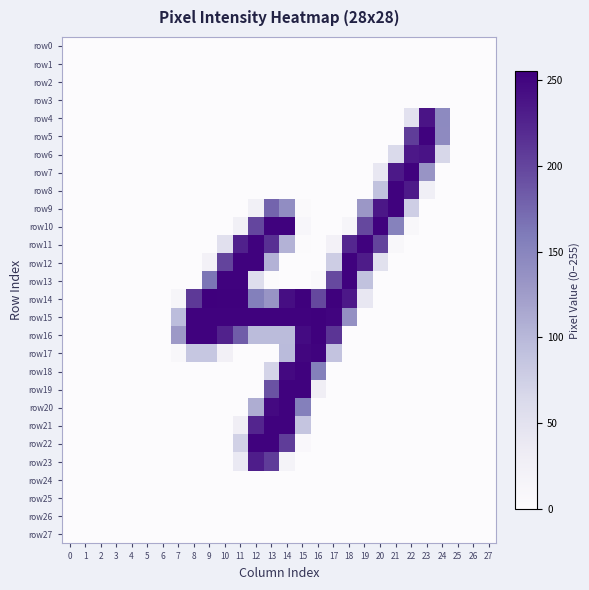

Which series has the widest spread of values?

row14